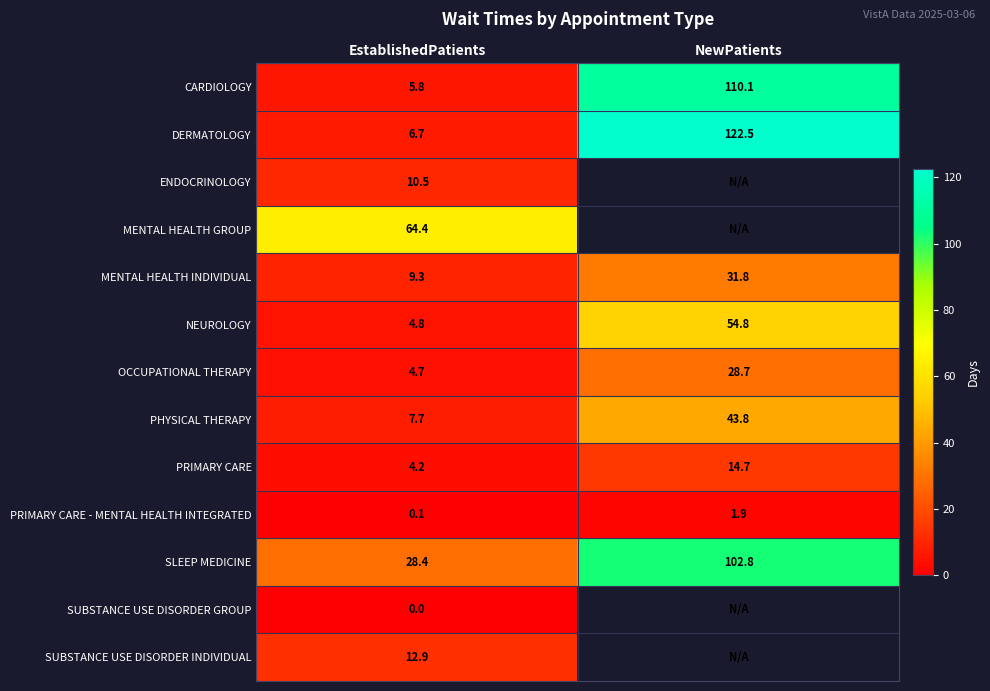

What is the sum of the SLEEP MEDICINE values at EstablishedPatients and NewPatients?

131.2